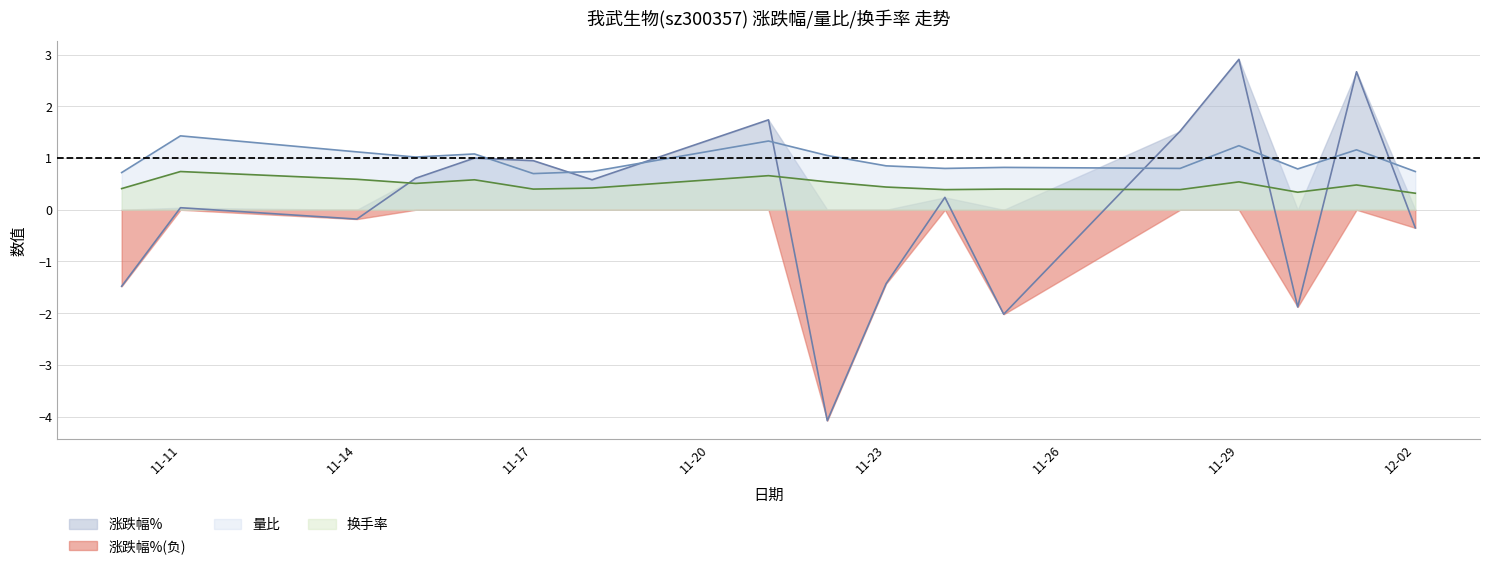

In 换手率, how many points are lower than both neighbors (excluding endpoints)?

5